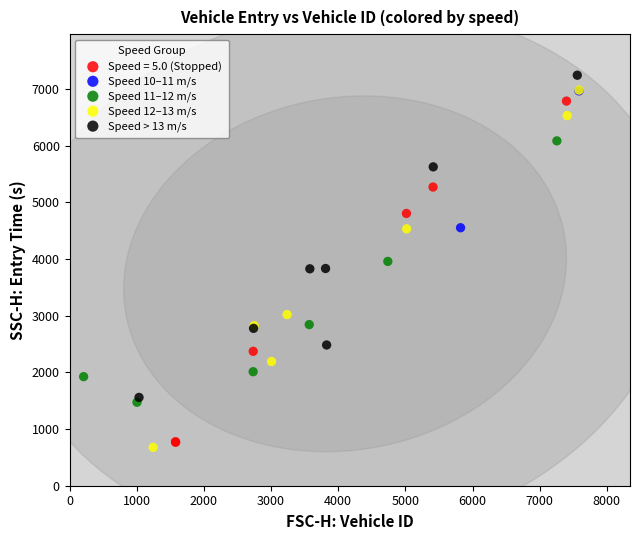

Which series contains the lowest Y value?

Speed 12–13 m/s